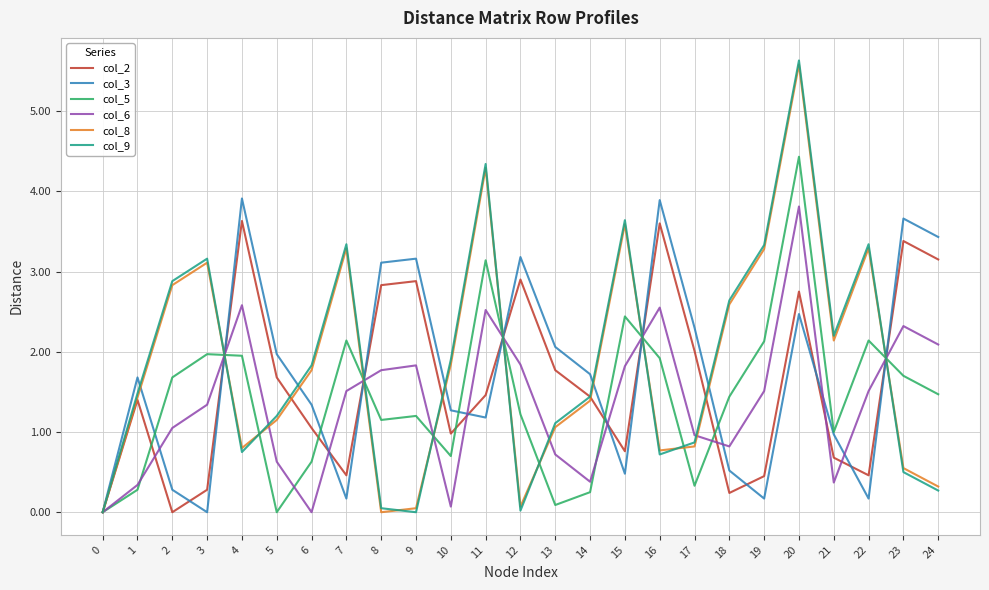

In col_5, how many points are higher than both neighbors (excluding endpoints)?

7